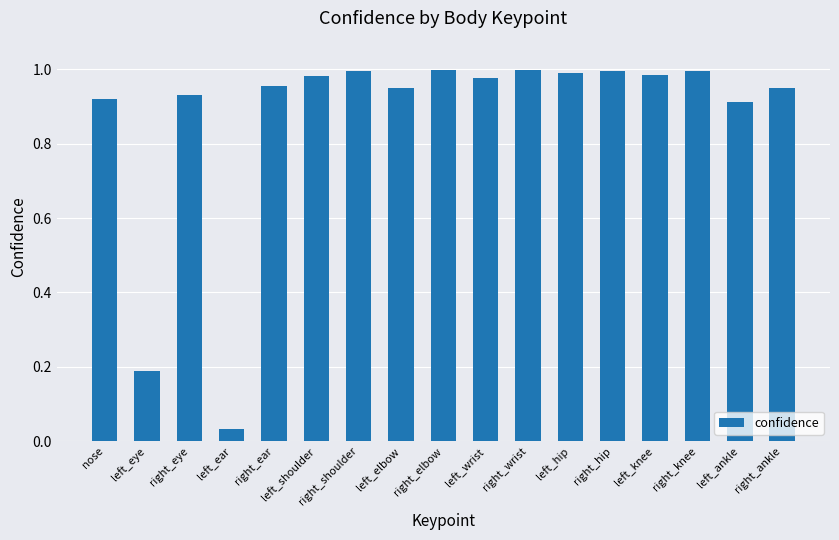

Which category has the lowest value across all series?

left_ear